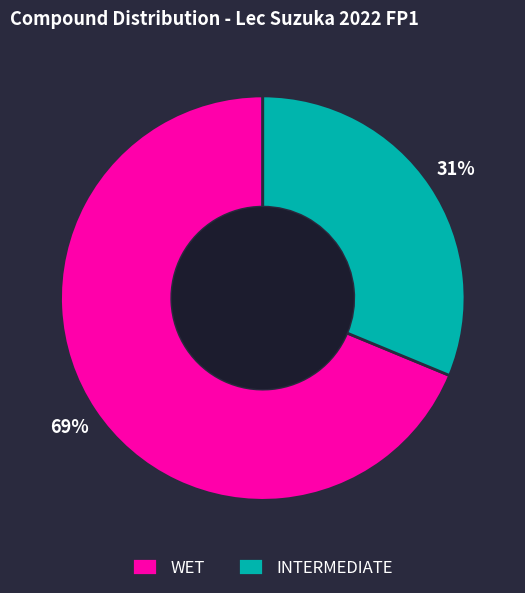

To the nearest percent, what is the combined percentage of WET and INTERMEDIATE?

100%